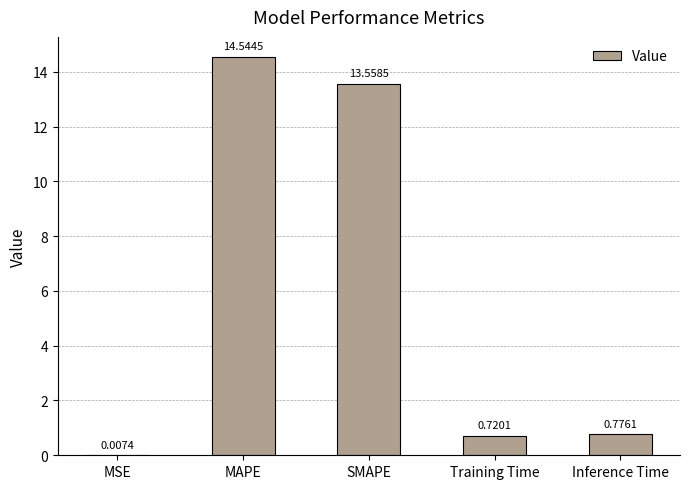

Are the bars horizontal?

No